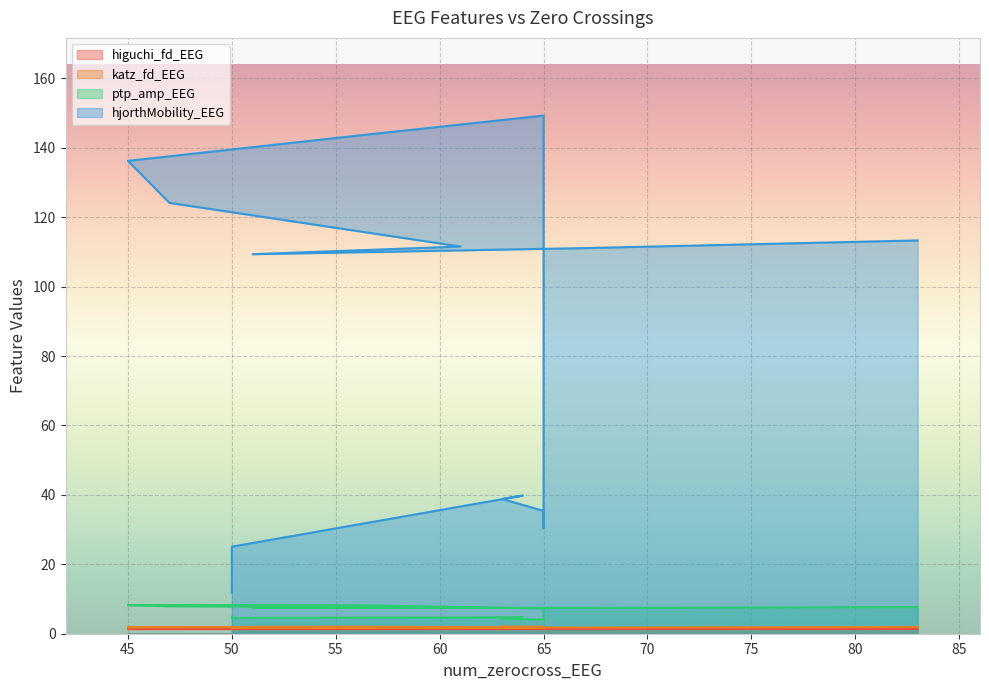

Which series has the widest spread of values?

hjorthMobility_EEG